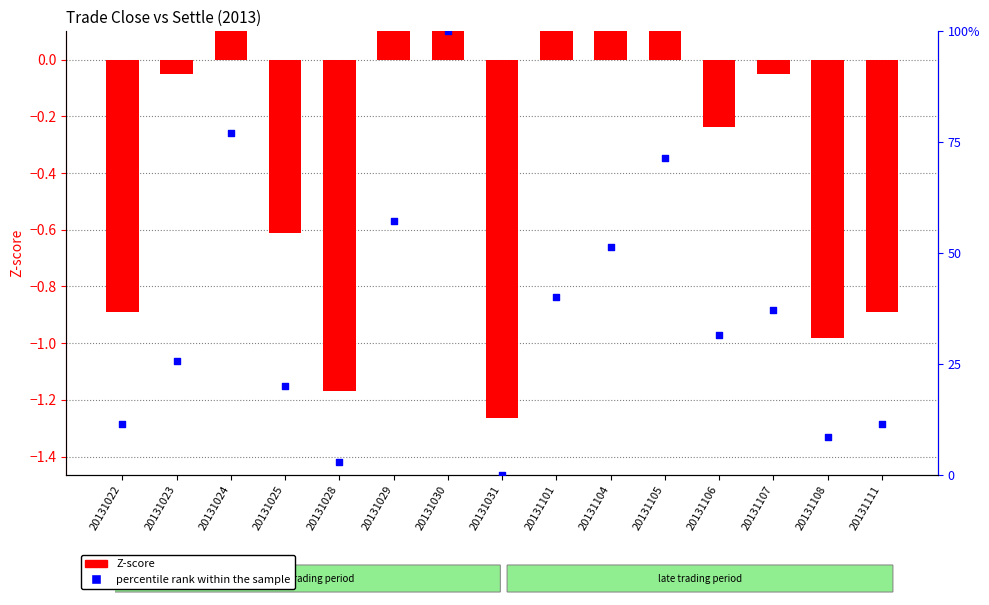

What is the change in value from 20131025 to 20131031?

-0.2